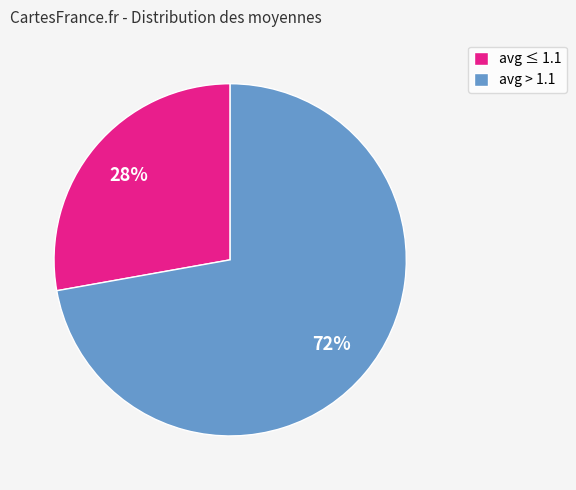

Which category has the biggest portion of the pie?

avg > 1.1